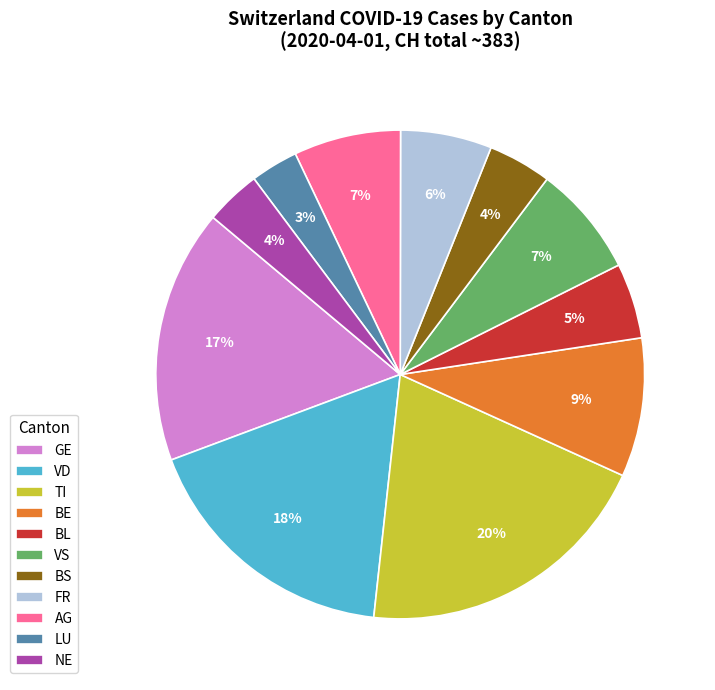

Which category has the smallest portion of the pie?

LU